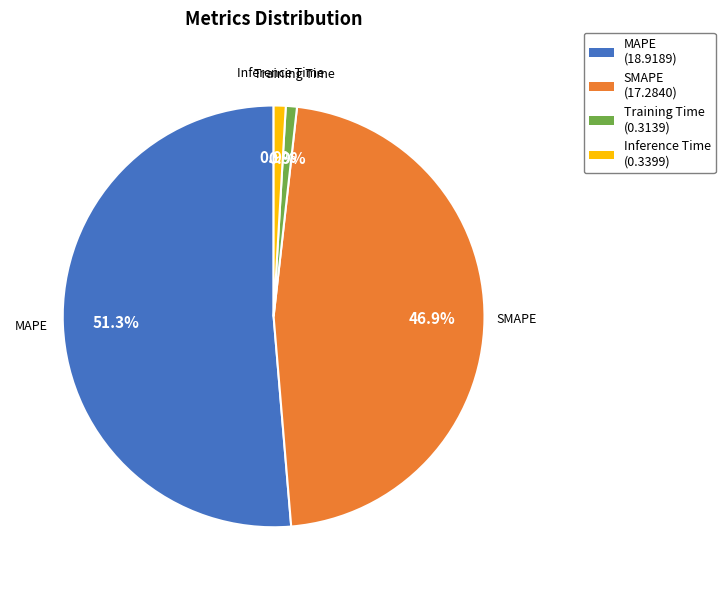

To the nearest percent, what is the difference between the SMAPE and MAPE slice percentages?

4%